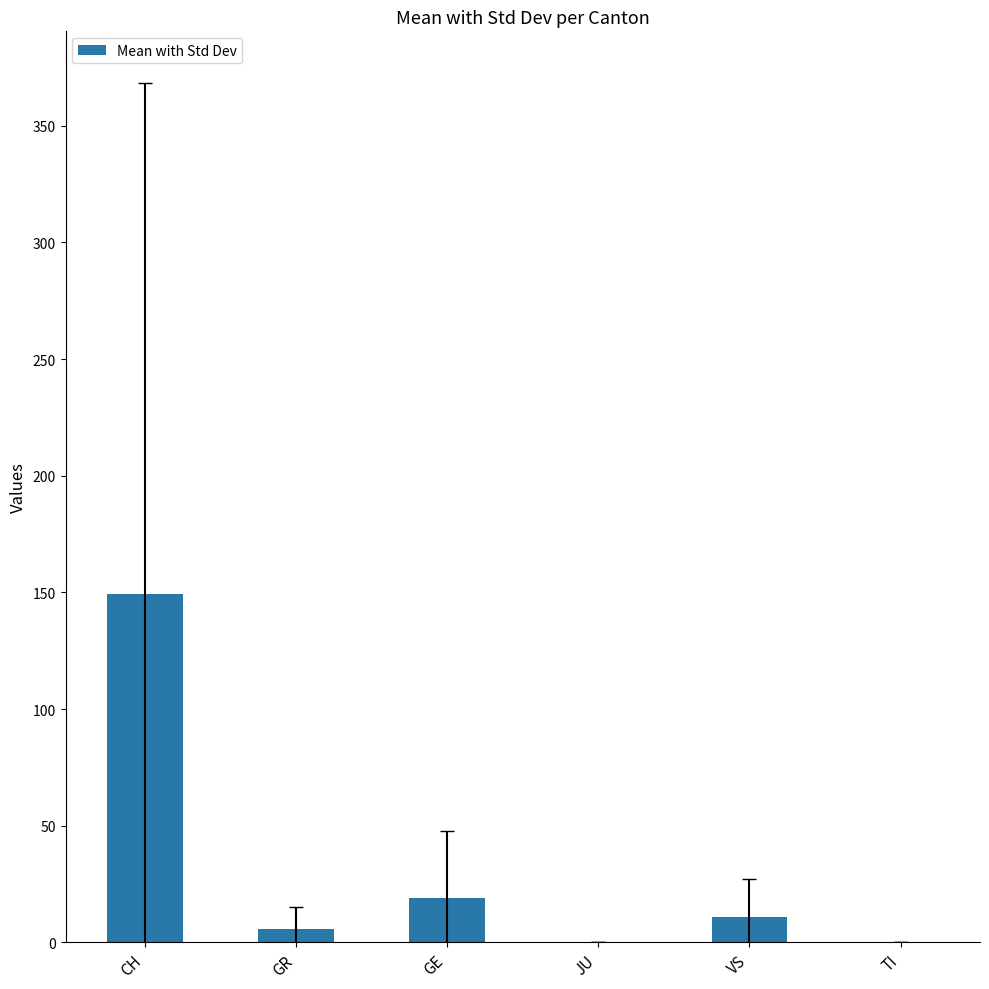

How many data points does each series have?

6